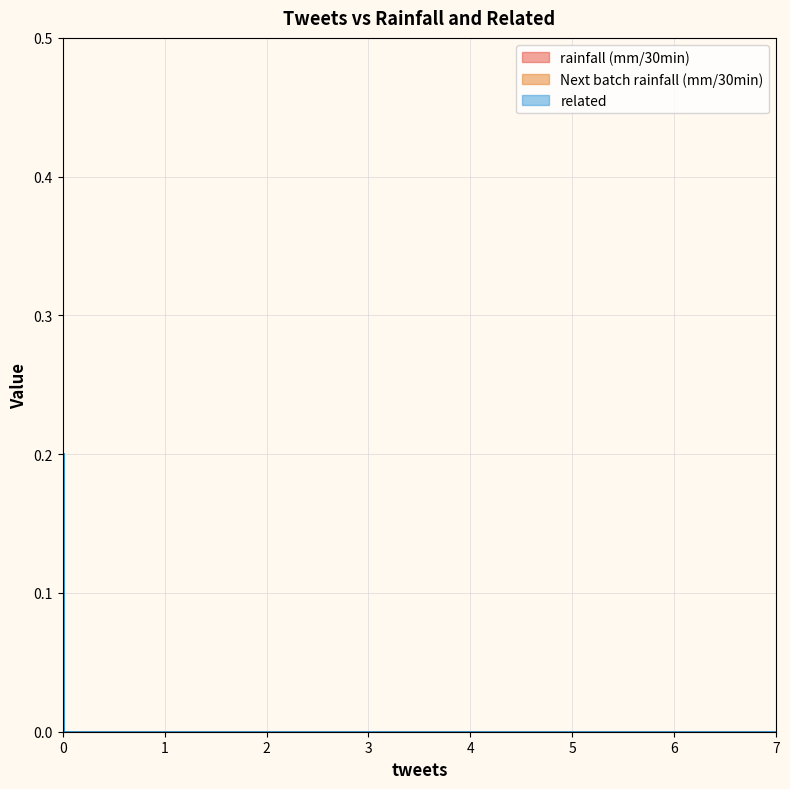

Reading right to left, list all the values displayed in this chart.

rainfall (mm/30min): 0=0.0	1=0.0	0=0.0	0=0.2	2=0.0	0=0.0	7=0.0	0=0.0	0=0.0	4=0.0	4=0.0	0=0.0	0=0.0	0=0.0	2=0.0	0=0.0	0=0.0	0=0.0	0=0.0
Next batch rainfall (mm/30min): 0=0.0	1=0.0	0=0.0	0=0.0	2=0.0	0=0.0	7=0.0	0=0.0	0=0.0	4=0.0	4=0.0	0=0.0	0=0.0	0=0.0	2=0.0	0=0.0	0=0.0	0=0.0	0=0.0
related: 0=0.0	1=0.0	0=0.0	0=0.0	2=0.0	0=0.0	7=0.0	0=0.0	0=0.0	4=0.0	4=0.0	0=0.0	0=0.0	0=0.0	2=0.0	0=0.0	0=0.0	0=0.0	0=0.0